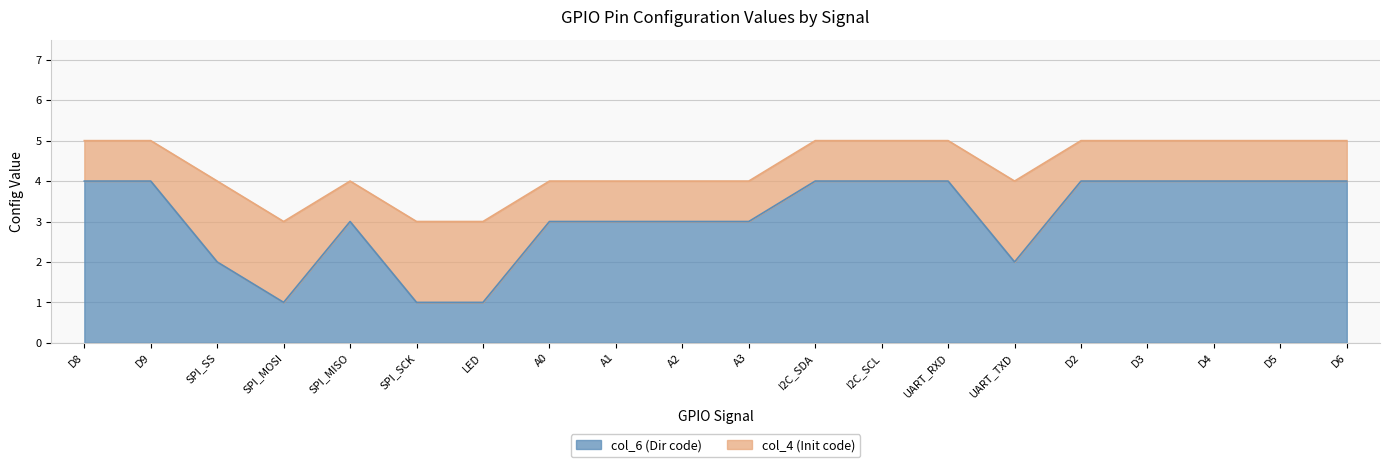

What is the sum of the values at D6 and UART_TXD?

6